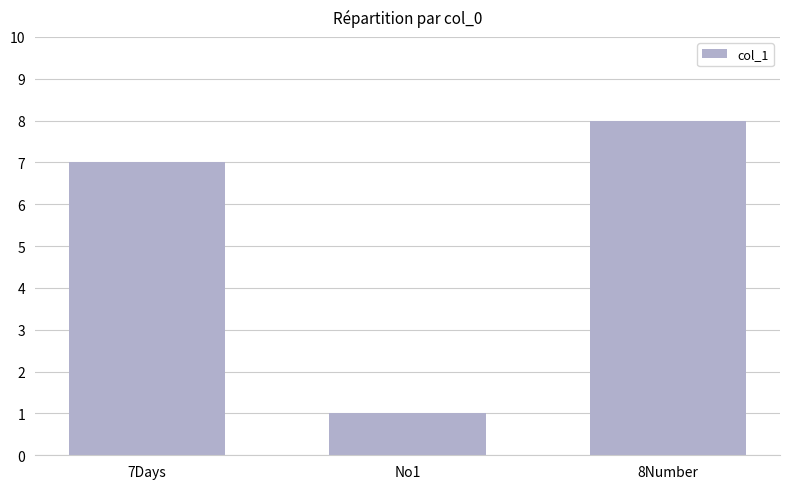

Between 8Number and No1, which is larger?

8Number